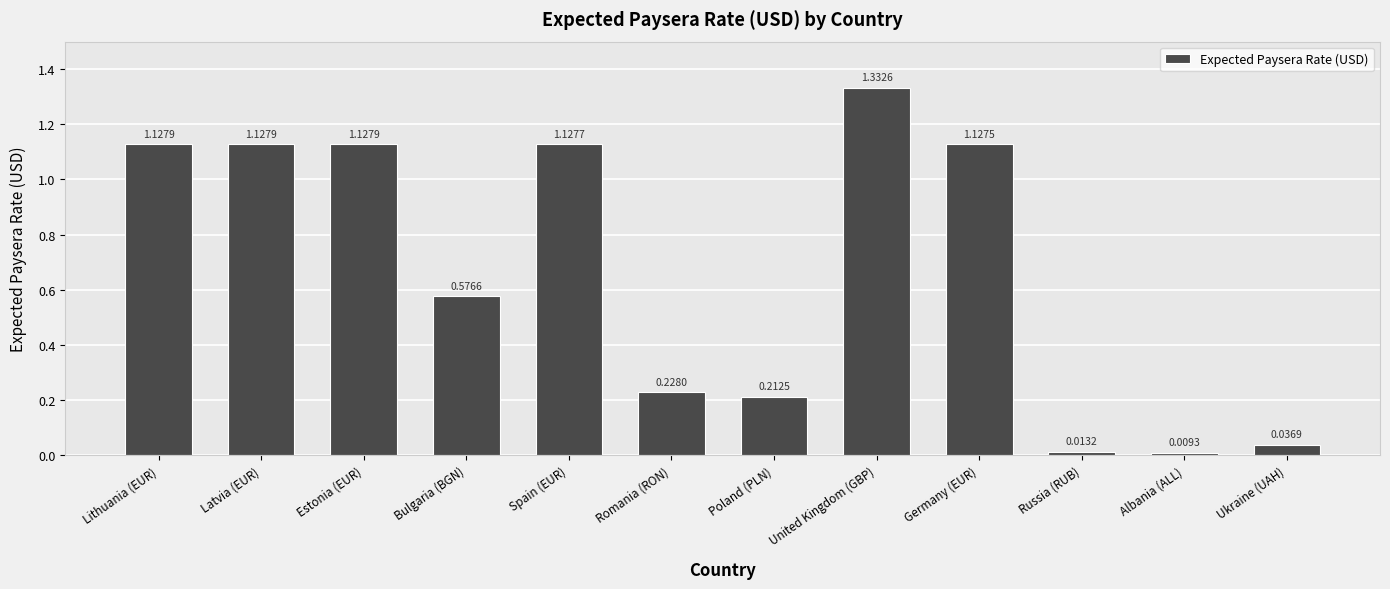

What is the label of the 12th bar from the left?

Ukraine (UAH)